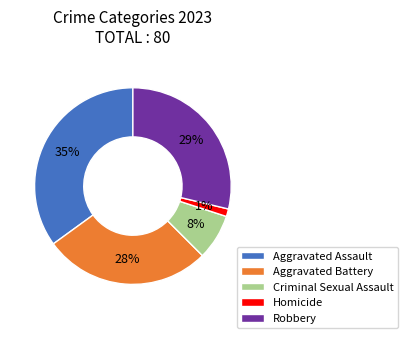

How many slices are in this pie chart?

5